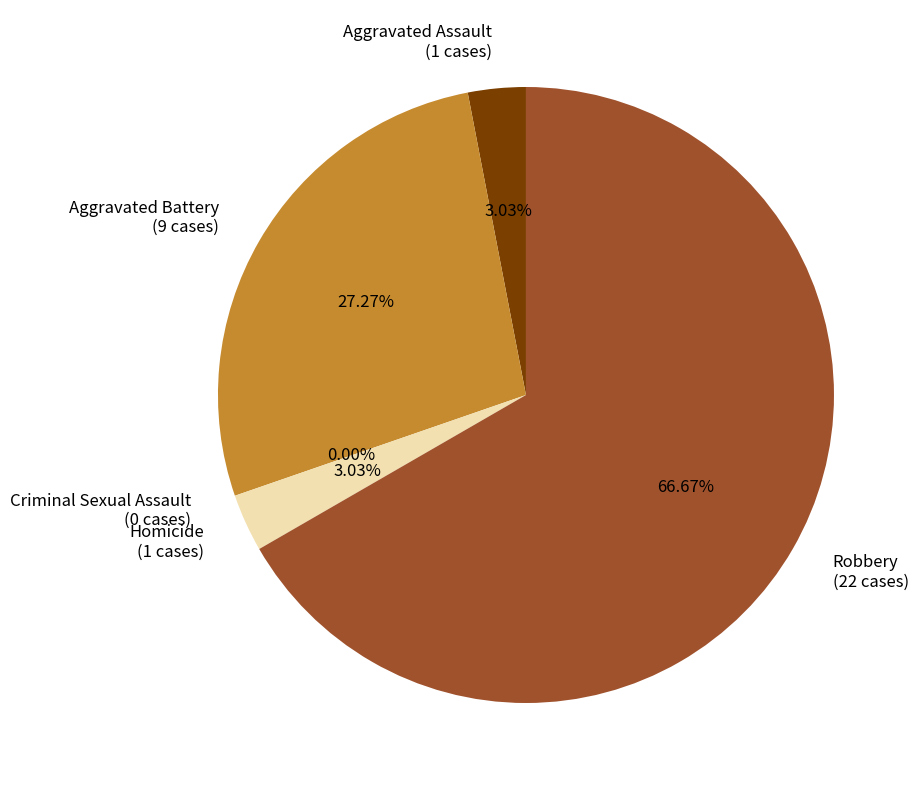

What percentage is the Homicide slice, to the nearest percent?

3%